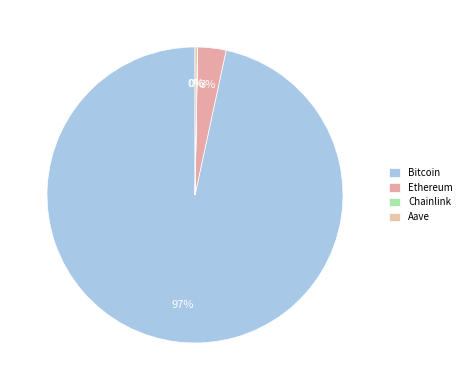

What is the smallest slice in the pie chart?

Chainlink